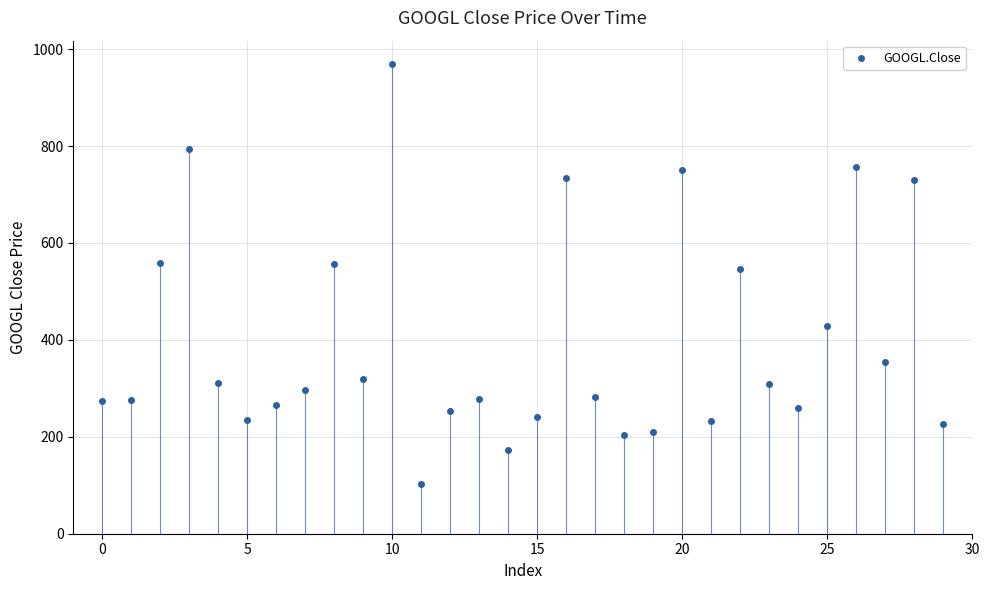

What is the difference between the maximum and second lowest values?

795.6